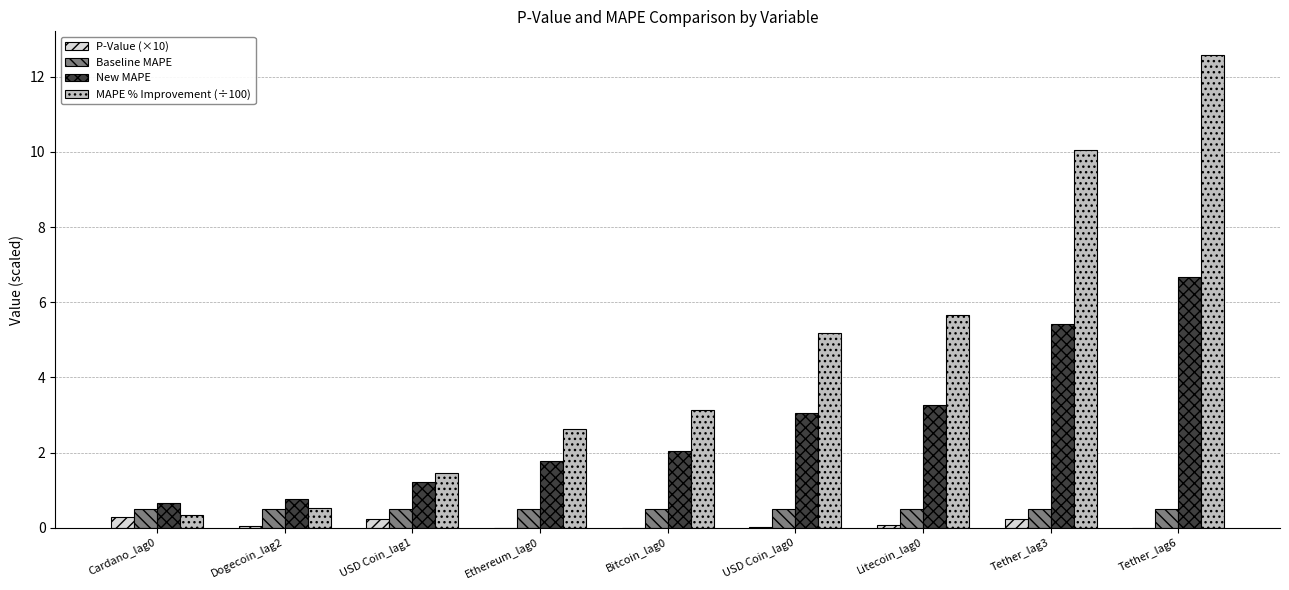

What is the sum of all P-Value (×10) values?

0.9